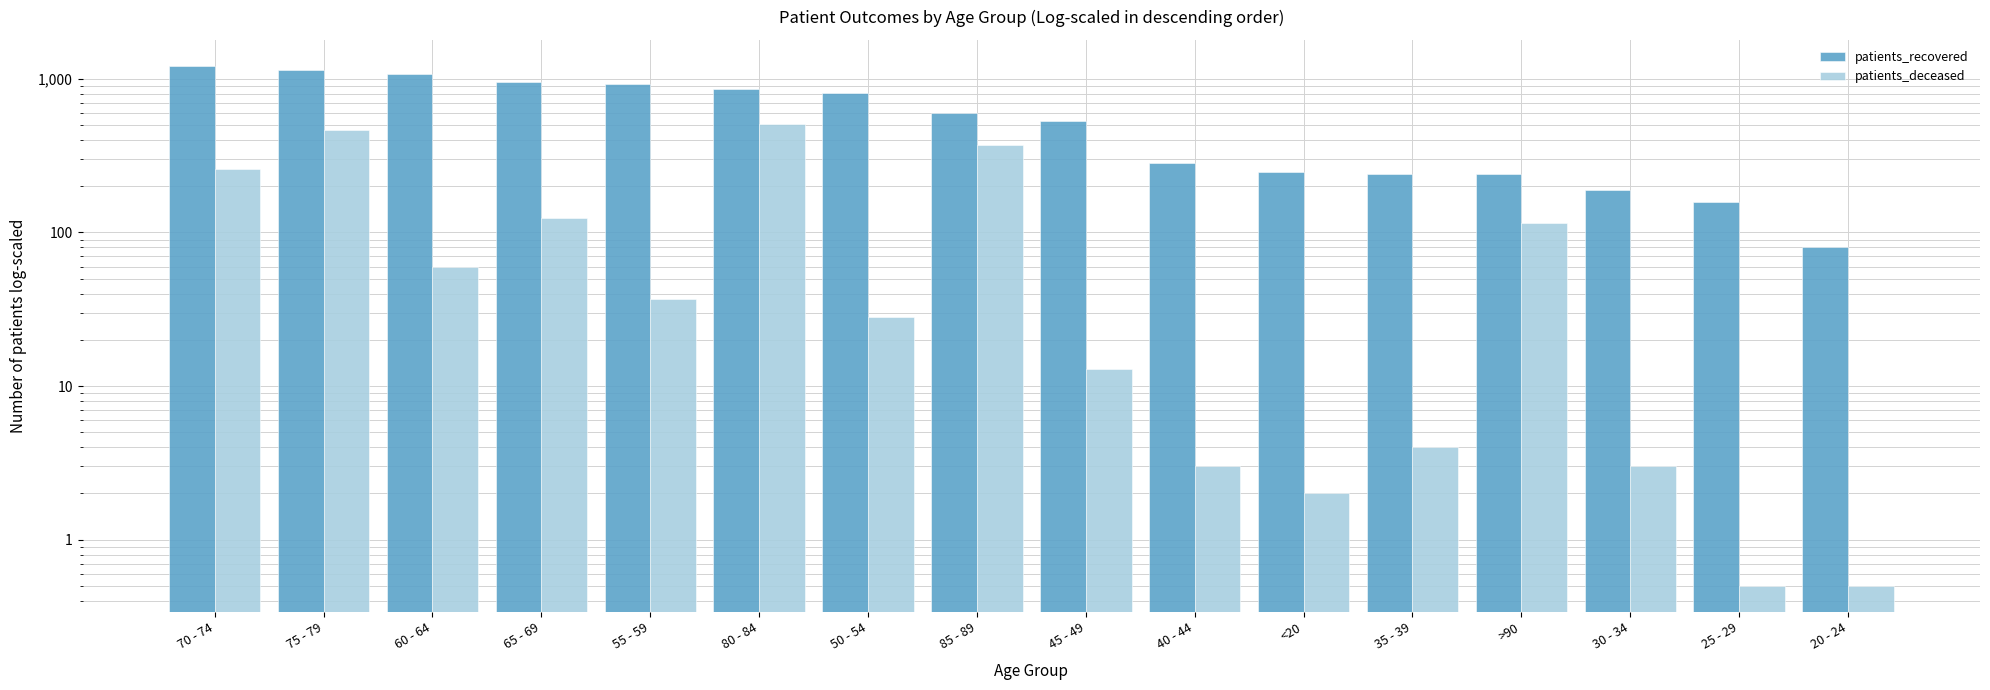

The patients_deceased series shows 28.0 at 50 - 54. True or false?

True